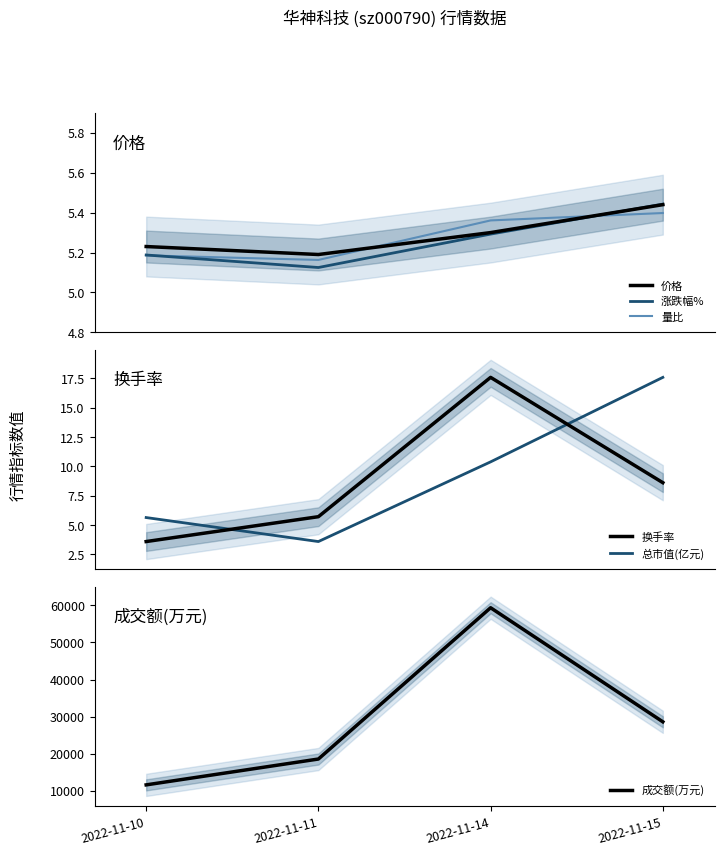

True or false: 涨跌幅% and 总市值(亿元) intersect in this chart.

True